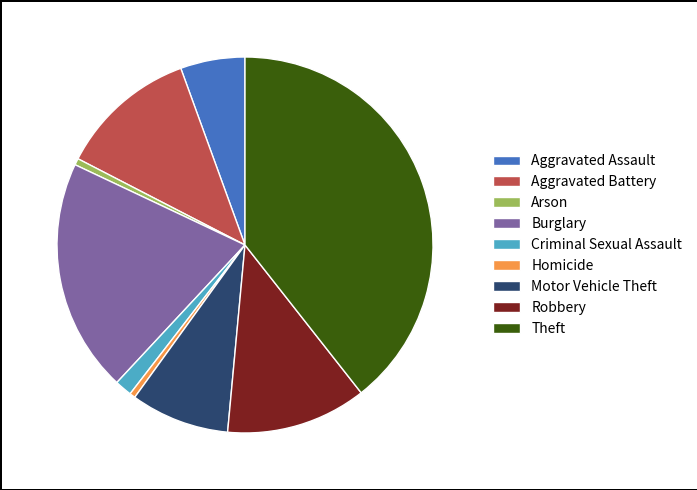

How many slices are in this pie chart?

9